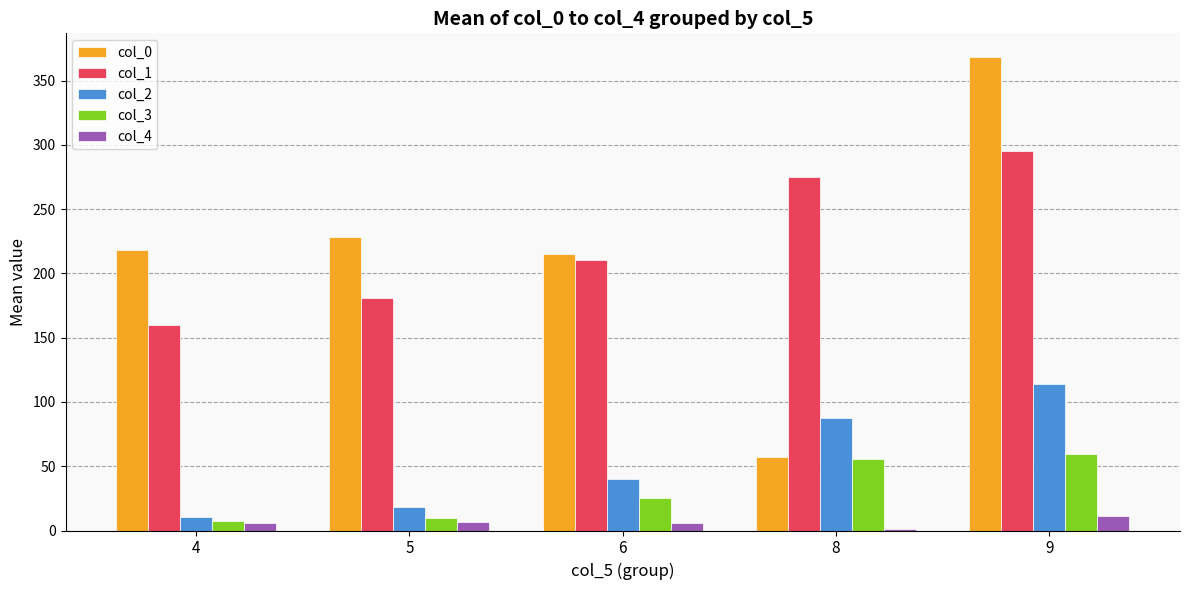

What is the sum of all col_1 values?

1120.8